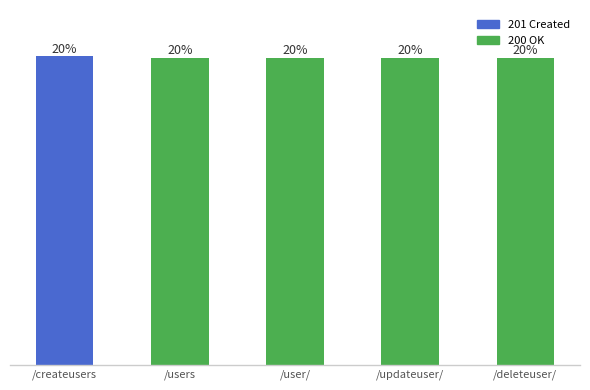

Reading right to left, extract all data points from this chart.

200	200	200	200	201